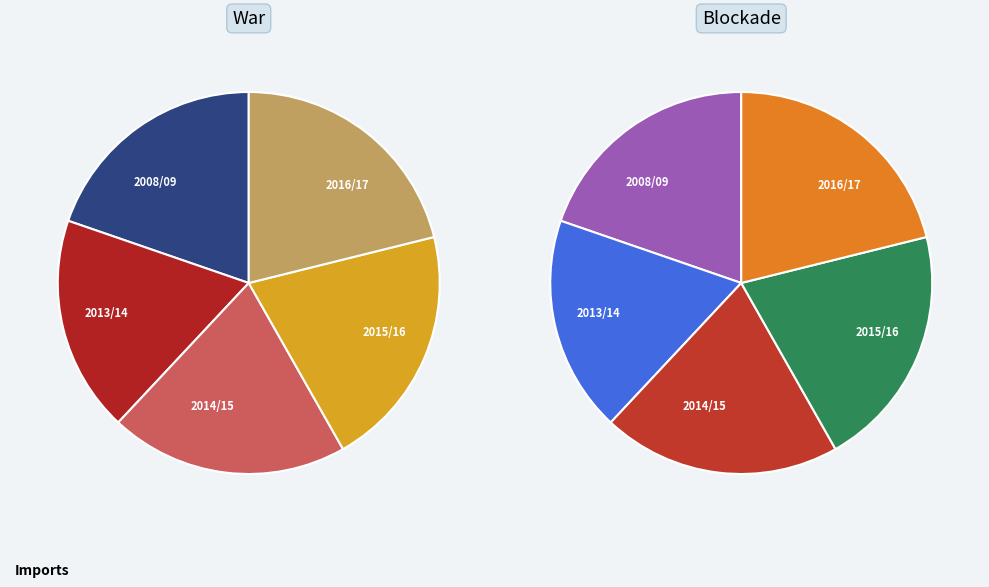

What is the largest slice in the pie chart?

2016/17